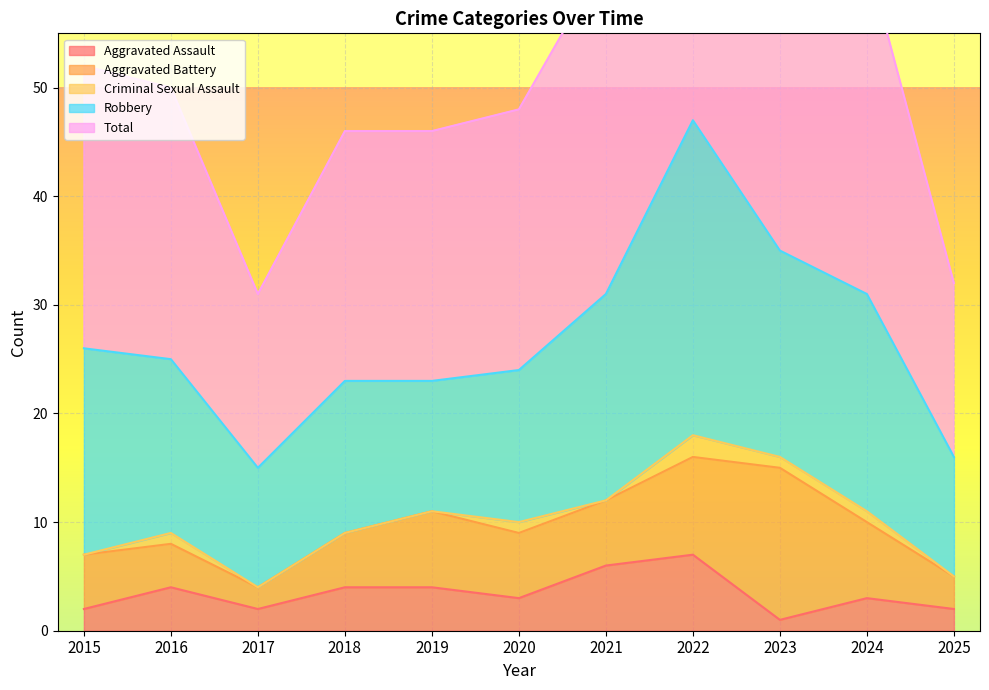

How many interior local peaks does the Aggravated Battery series have?

2